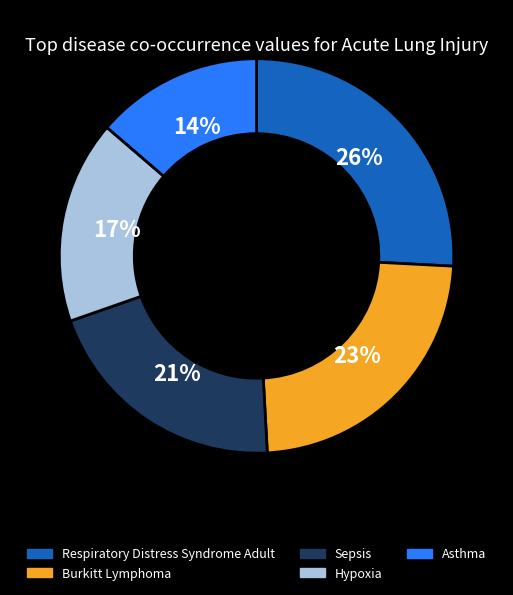

Does any single category account for the majority?

No